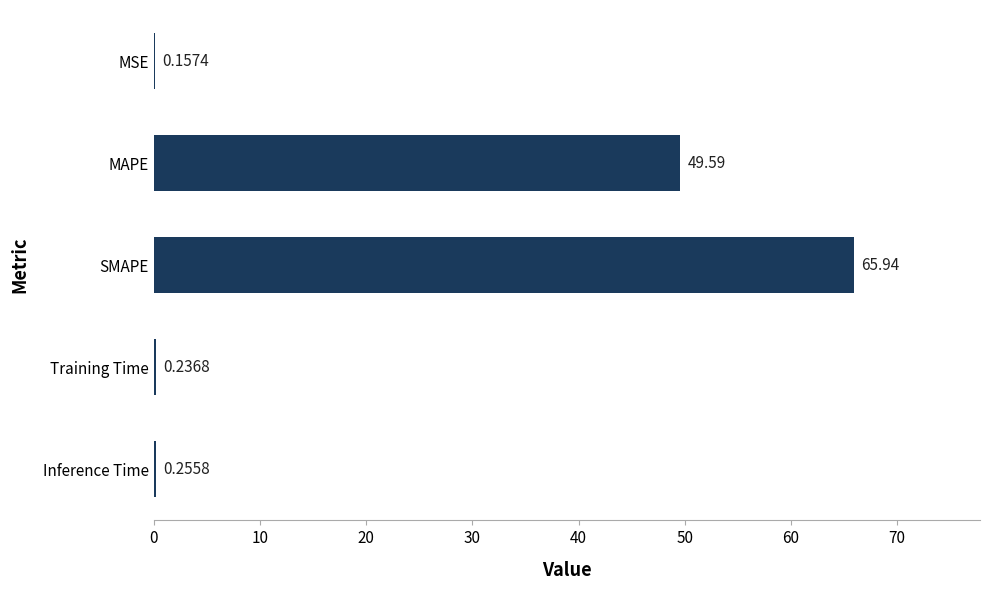

At which category does the chart reach its peak across all series?

SMAPE